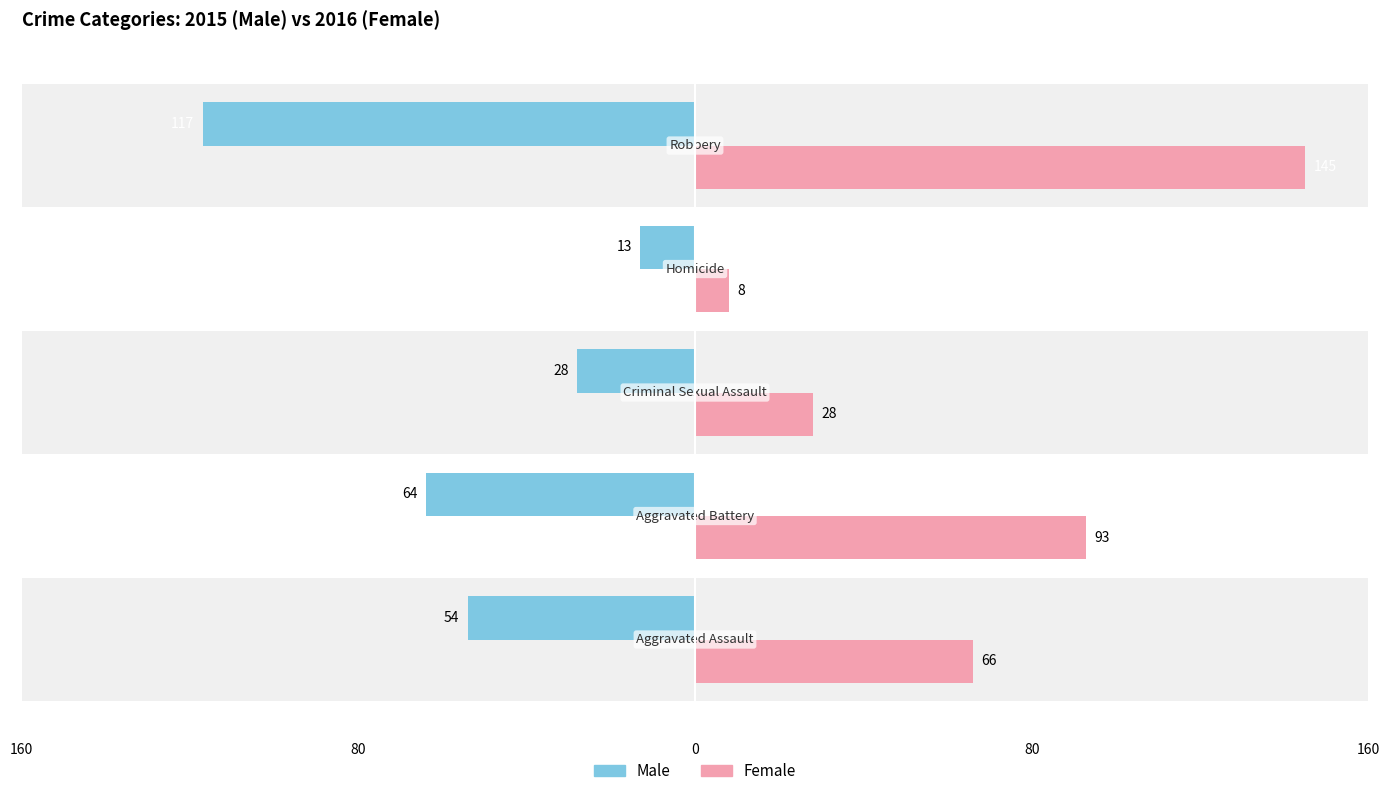

Which series has the largest total across all categories?

Female